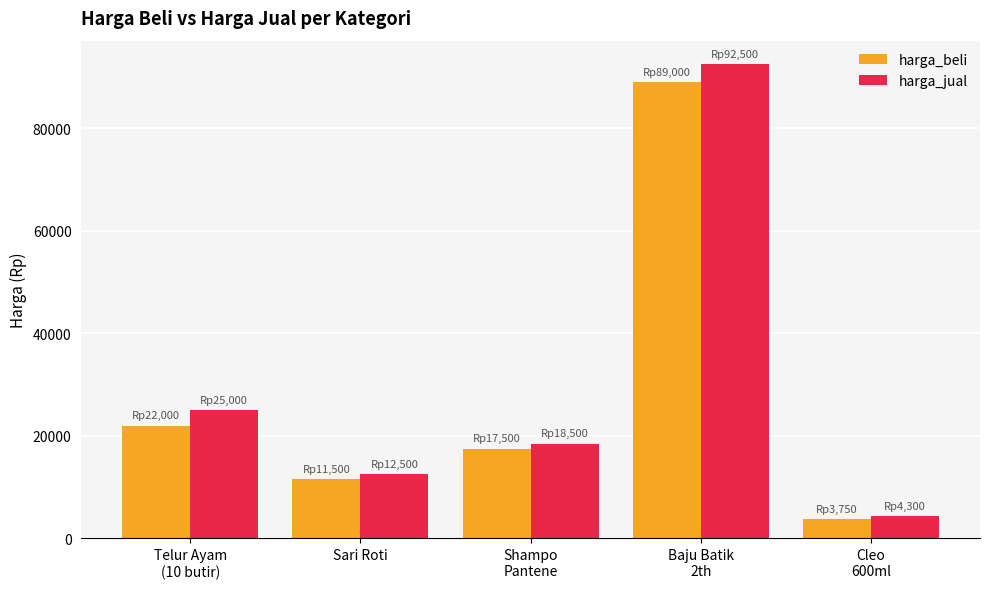

Between Sari Roti and Baju Batik
2th, which series saw the biggest shift?

harga_jual